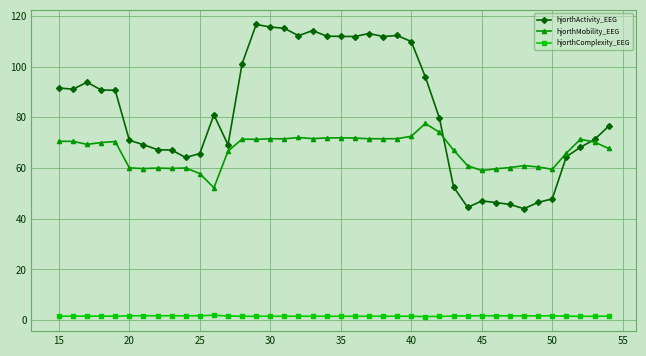

Which series has the widest spread of values?

hjorthActivity_EEG